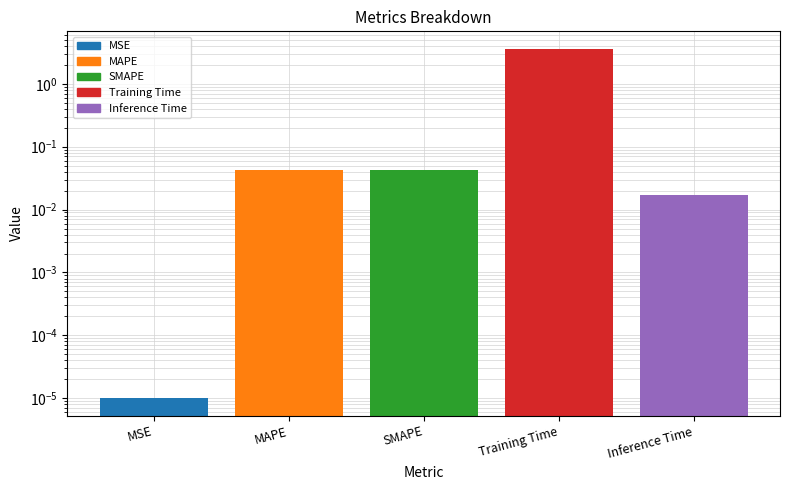

Are the bars grouped side by side (vs. stacked)?

No